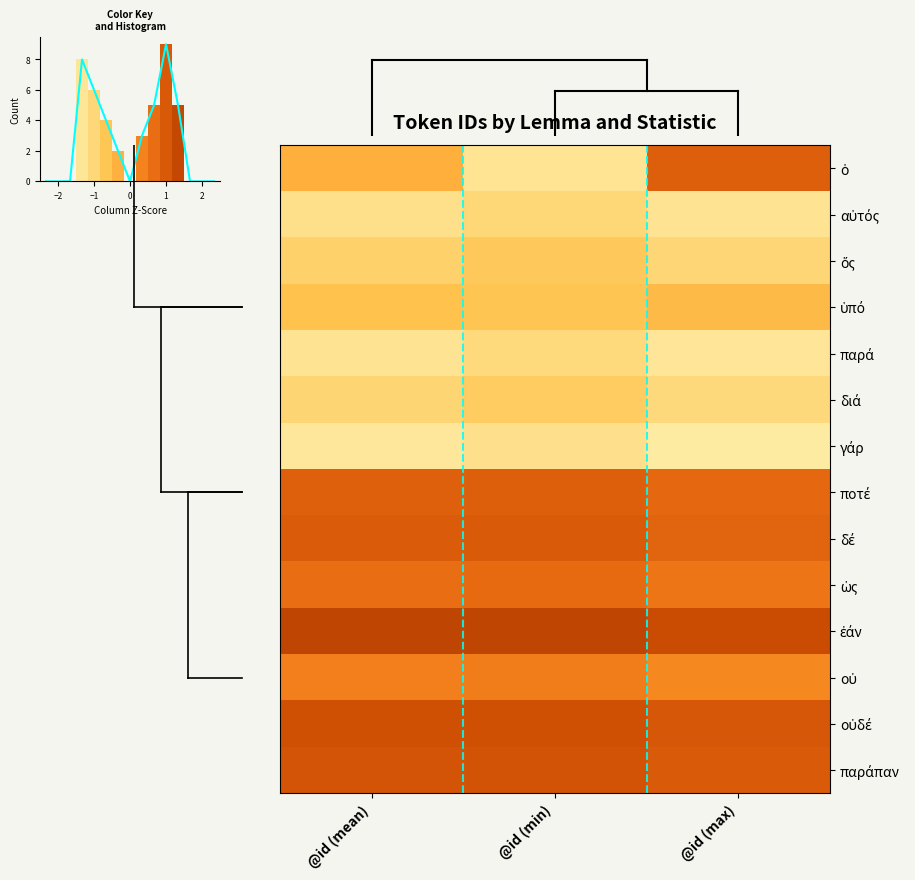

What is the difference between the γάρ values at @id (max) and @id (min)?

0.3